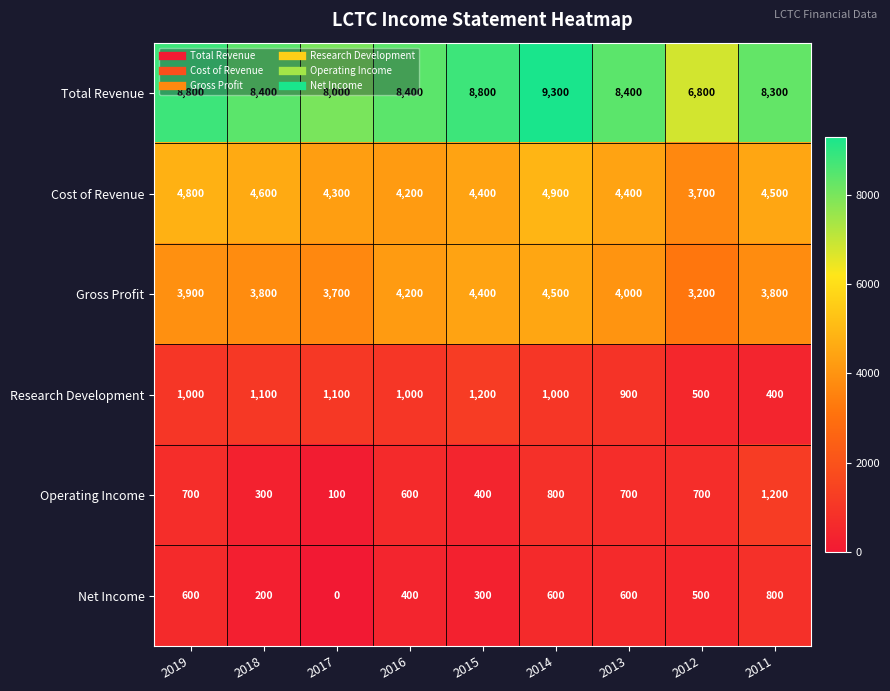

What is the sum of all Total Revenue values?

75200